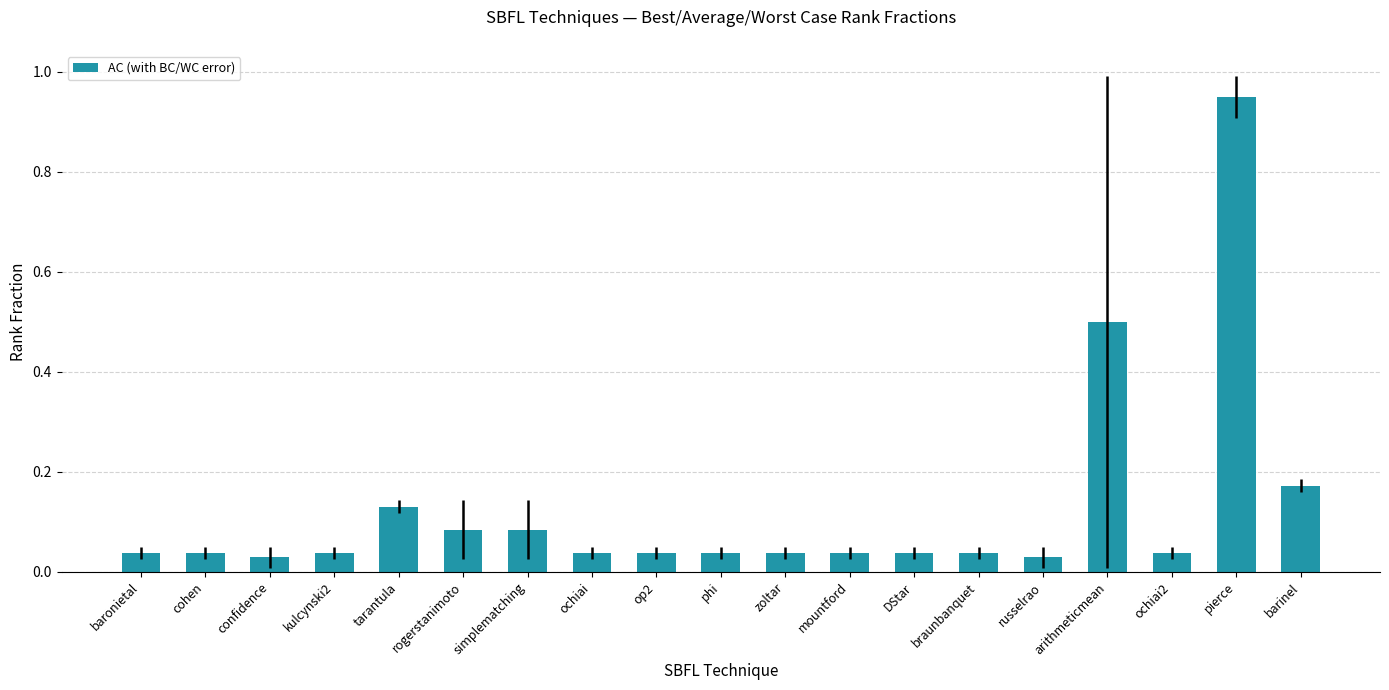

What is the label of the 10th bar from the right?

phi